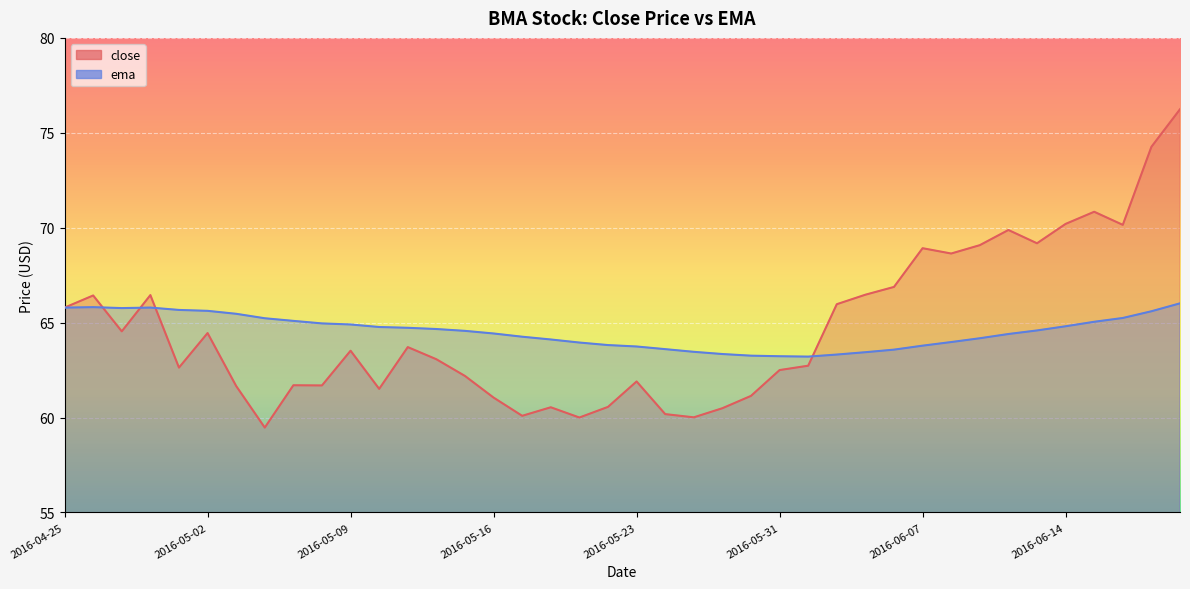

Which series has the largest total across all categories?

close